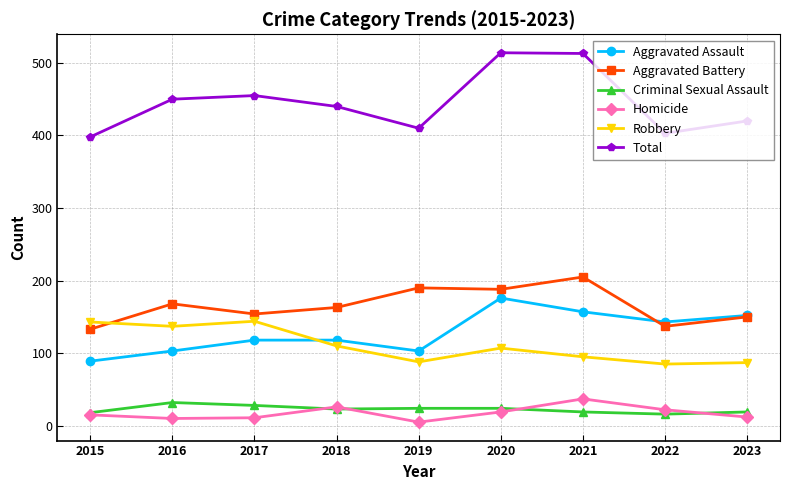

What is the greatest value displayed?

514